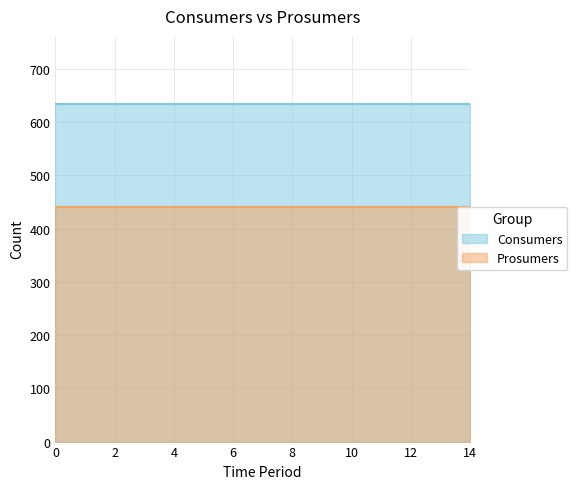

What is the approximate value of Consumers at 5?

635